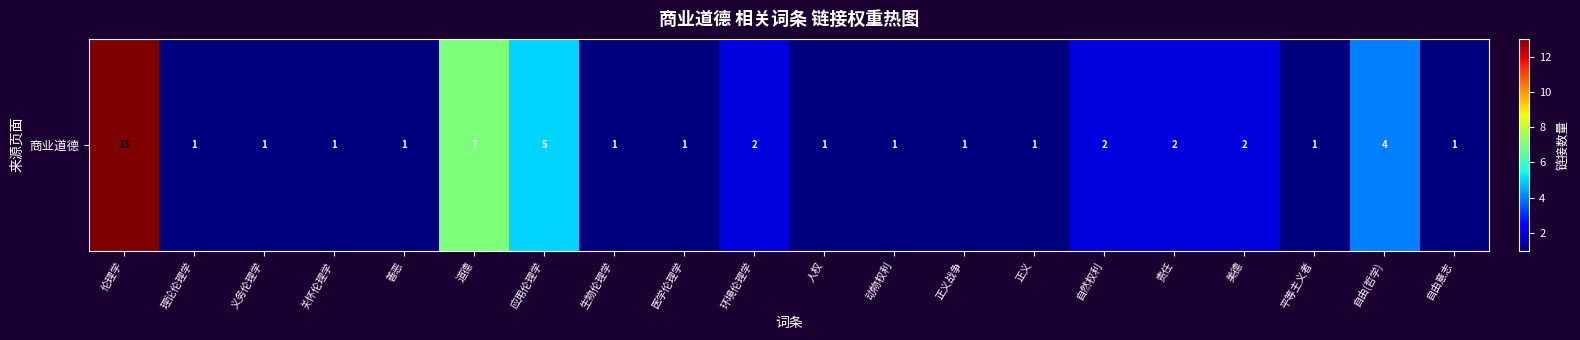

Reading left to right, extract all data points from this chart.

伦理学=13	理论伦理学=1	义务伦理学=1	关怀伦理学=1	善恶=1	道德=7	应用伦理学=5	生物伦理学=1	医学伦理学=1	环境伦理学=2	人权=1	动物权利=1	正义战争=1	正义=1	自然权利=2	责任=2	美德=2	平等主义者=1	自由(哲学)=4	自由意志=1